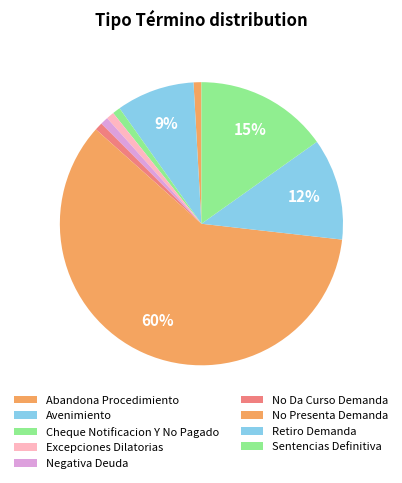

How many segments does this pie chart have?

9